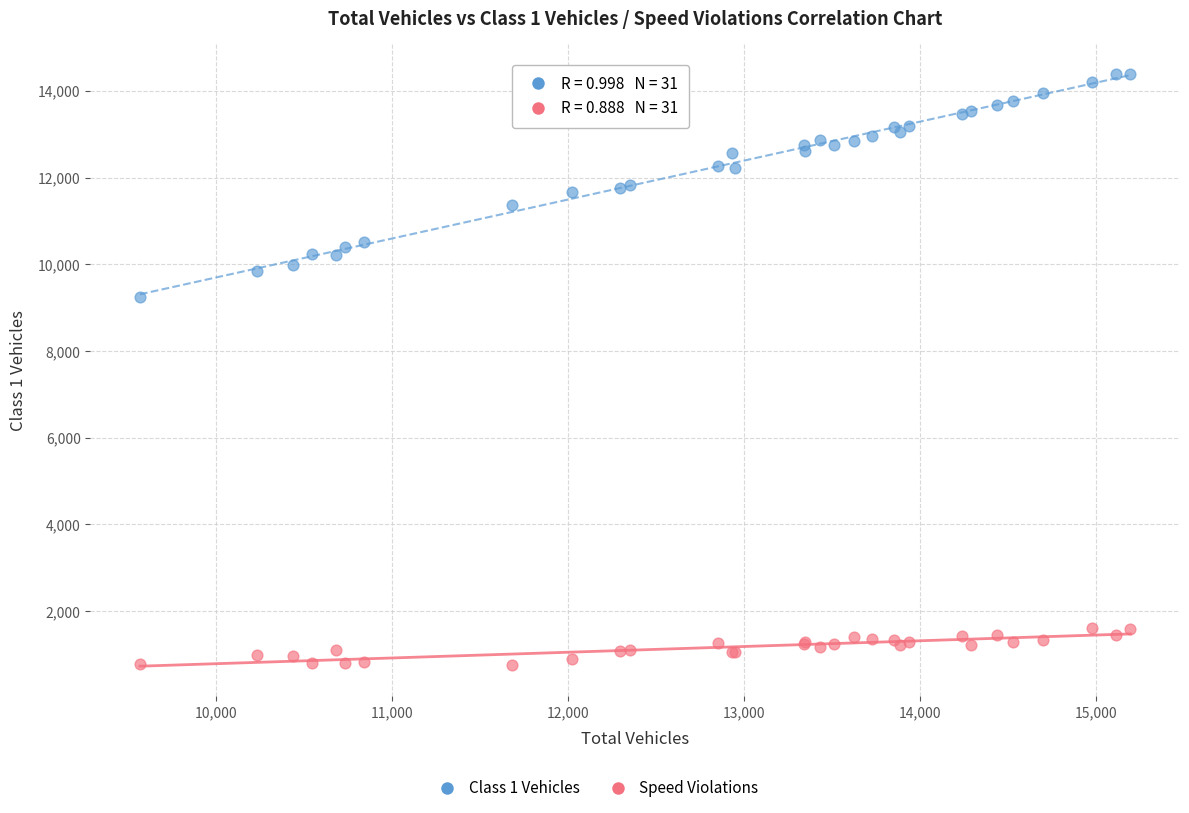

Which series reaches the maximum Y coordinate?

Class 1 Vehicles